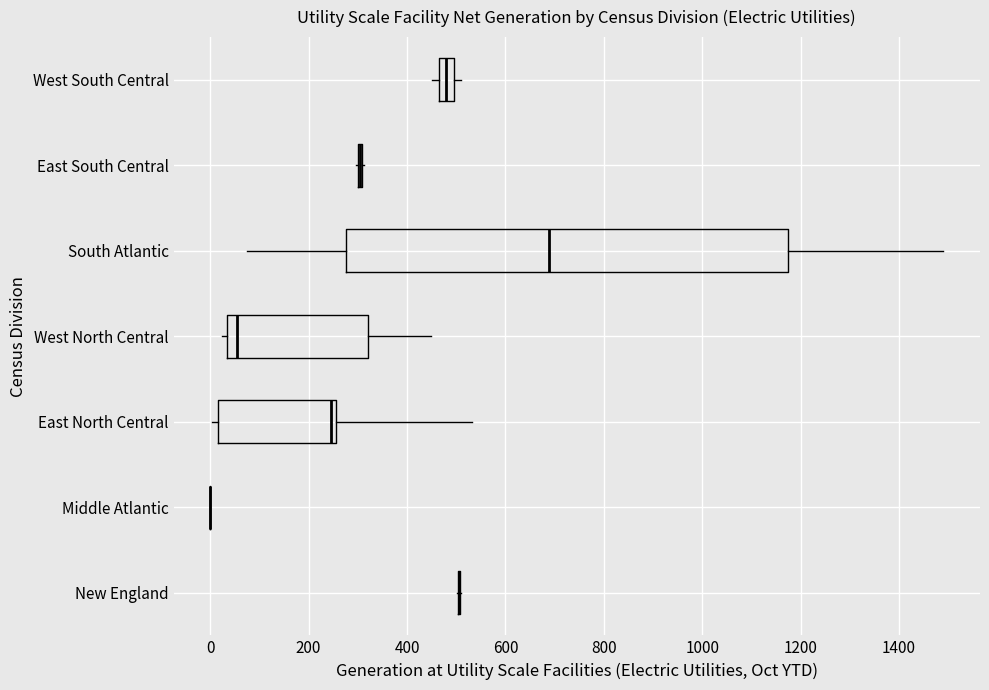

Comparing the boxes themselves (not the whiskers), which one is the widest?

South Atlantic